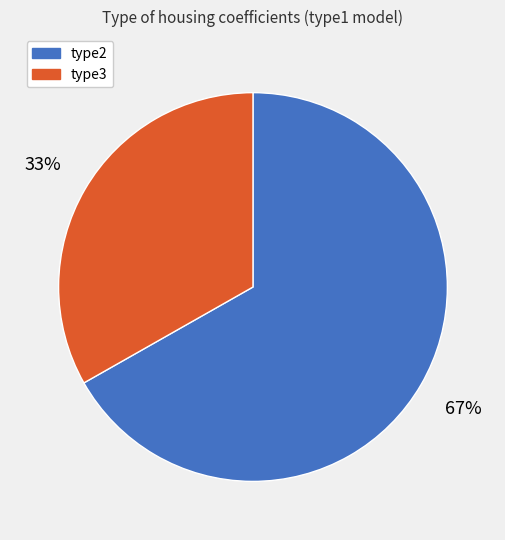

Which category accounts for the majority?

type2